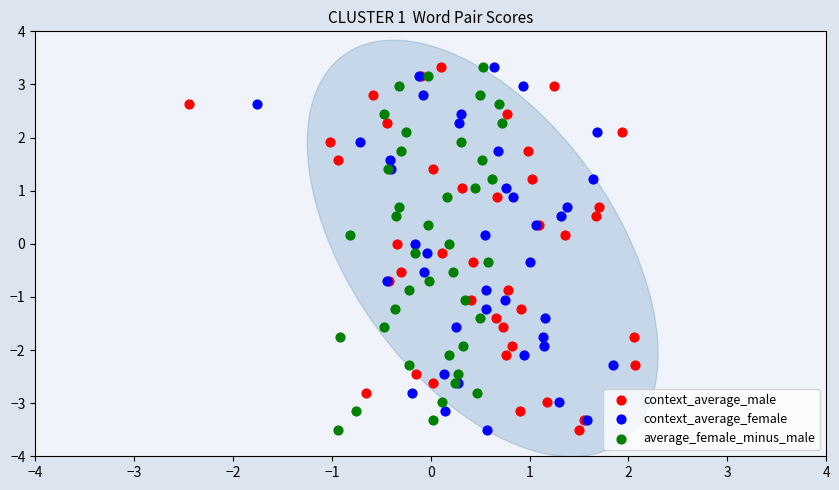

What are all the series names shown in the legend?

context_average_male, context_average_female, average_female_minus_male